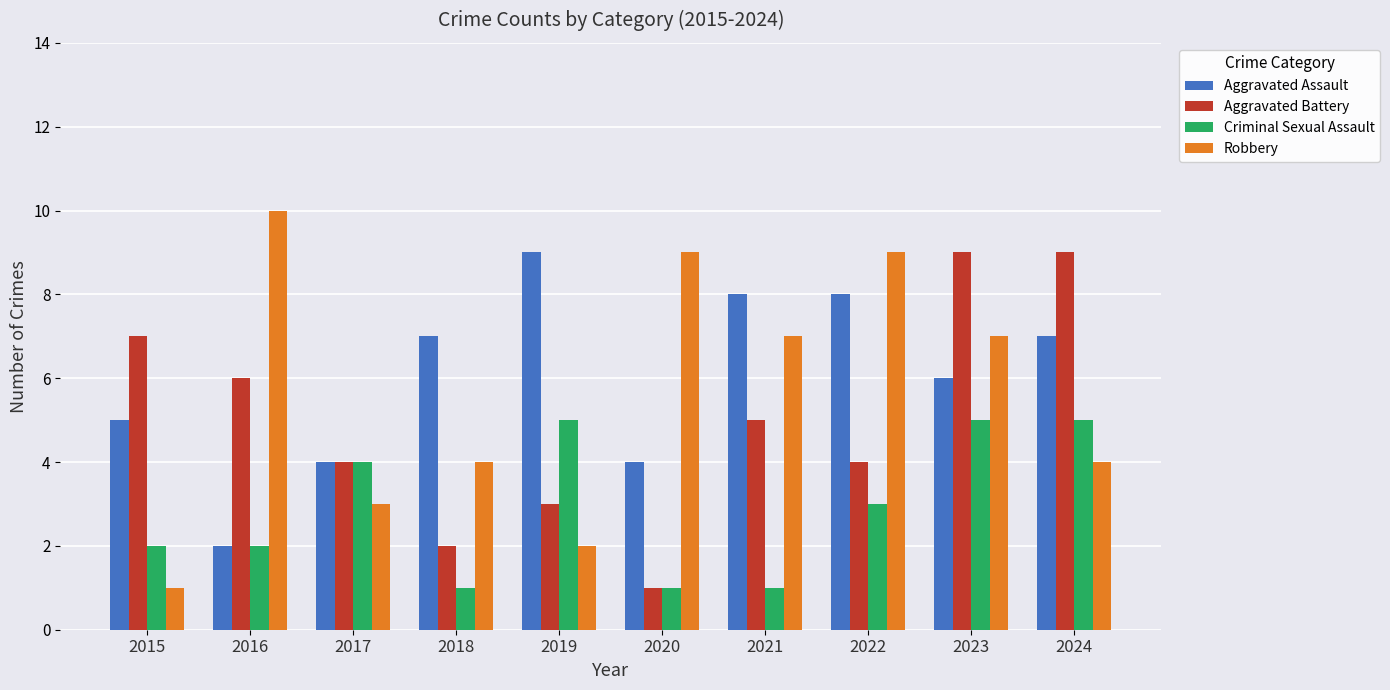

Reading right to left, extract all data points from this chart.

Aggravated Assault: 2024=7	2023=6	2022=8	2021=8	2020=4	2019=9	2018=7	2017=4	2016=2	2015=5
Aggravated Battery: 2024=9	2023=9	2022=4	2021=5	2020=1	2019=3	2018=2	2017=4	2016=6	2015=7
Criminal Sexual Assault: 2024=5	2023=5	2022=3	2021=1	2020=1	2019=5	2018=1	2017=4	2016=2	2015=2
Robbery: 2024=4	2023=7	2022=9	2021=7	2020=9	2019=2	2018=4	2017=3	2016=10	2015=1